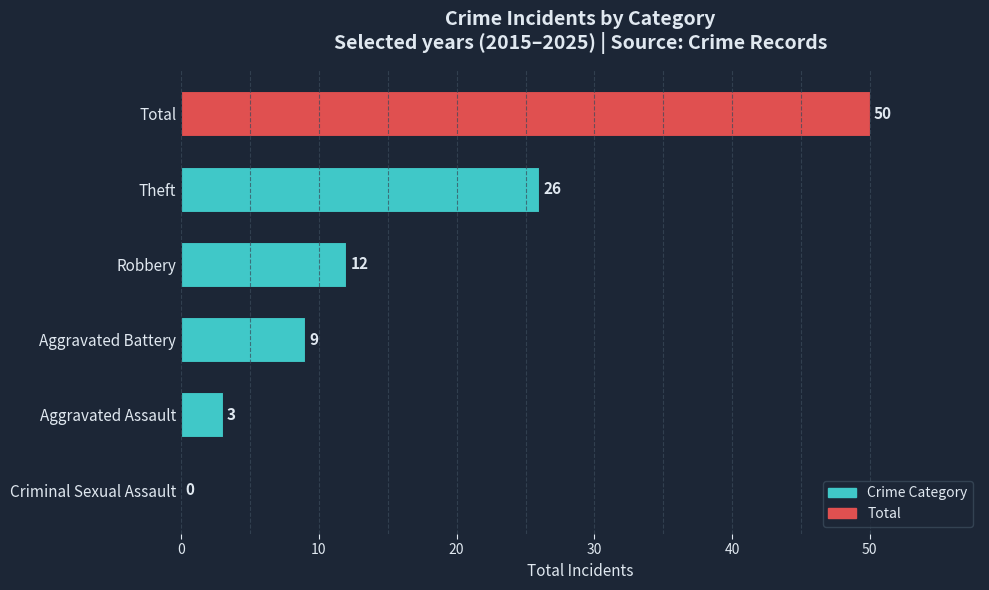

How many data points does each series have?

6